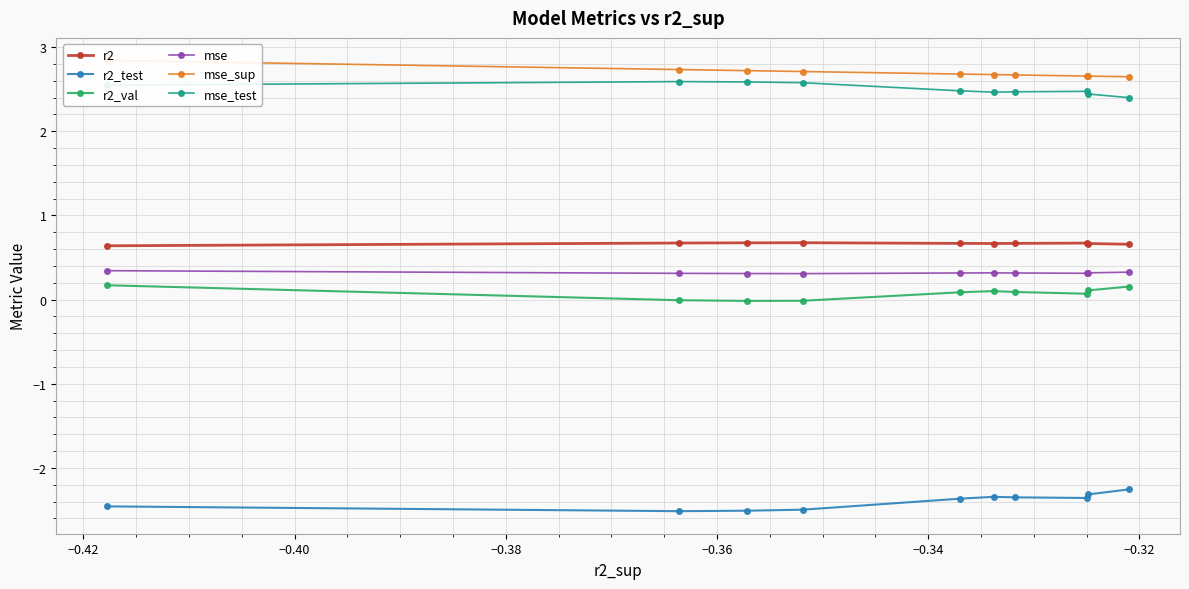

True or false: r2 and mse intersect in this chart.

False